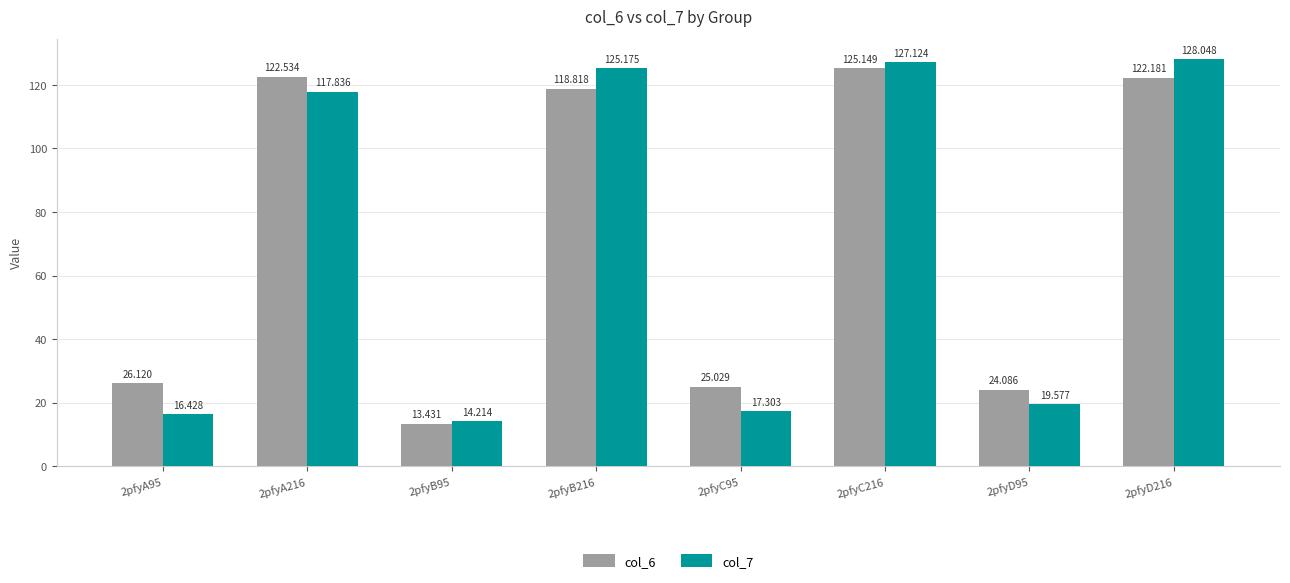

Rank the series by their average value, from lowest to highest.

col_7, col_6